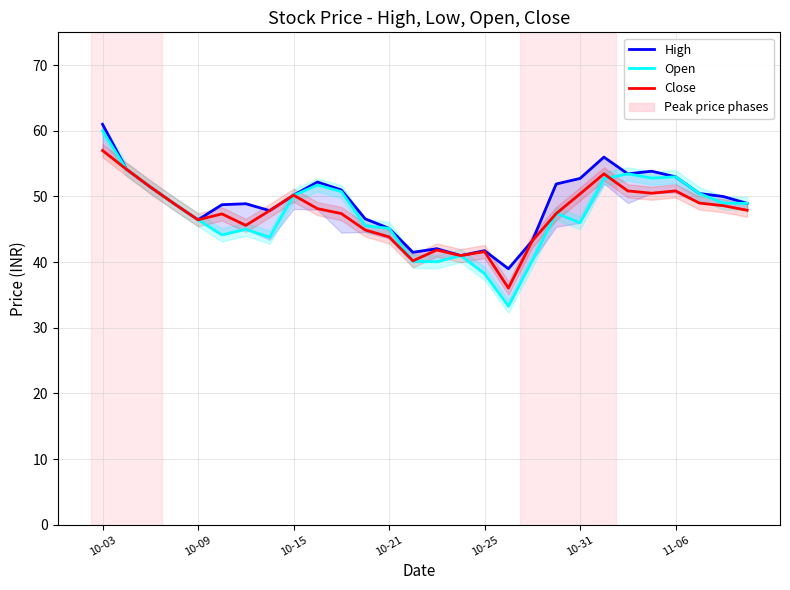

True or false: Open and High cross at least once.

False